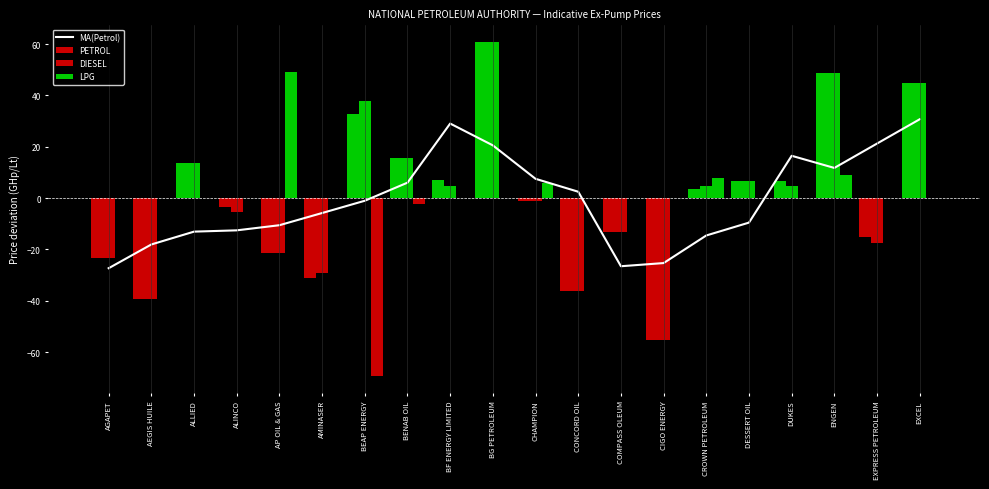

What is the maximum value for MA(Petrol)?

30.7